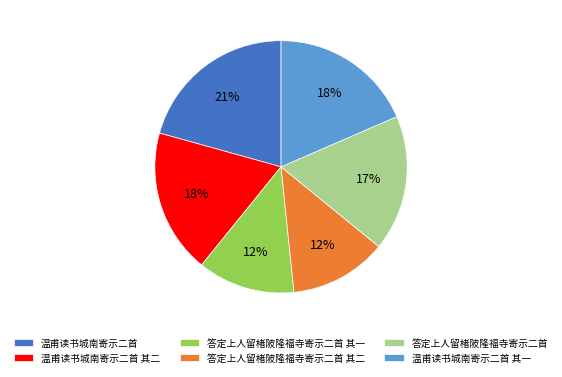

Count the number of slices in the pie.

6